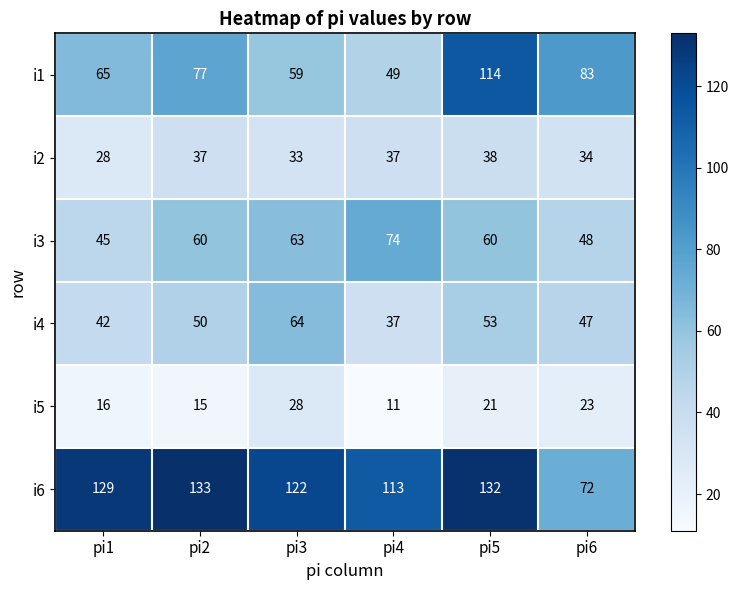

List the series in order of their peak value, lowest first.

i5, i2, i4, i3, i1, i6